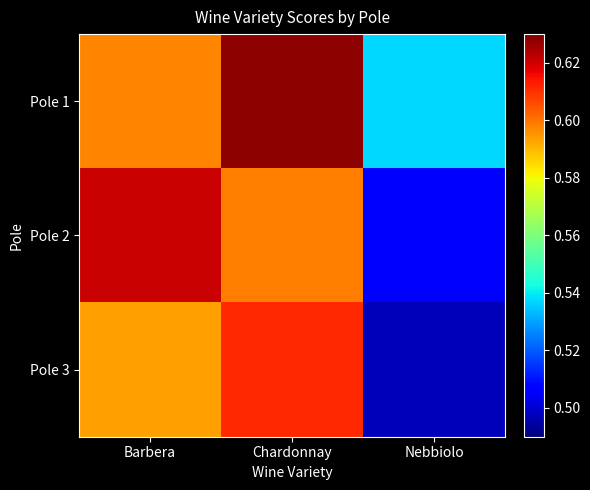

List the series in order of their peak value, highest first.

Pole 1, Pole 2, Pole 3